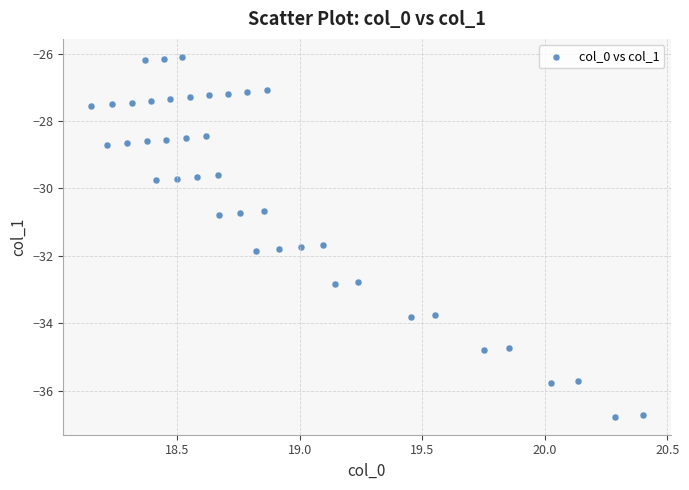

What is the range of Y values (max minus min)?

10.7